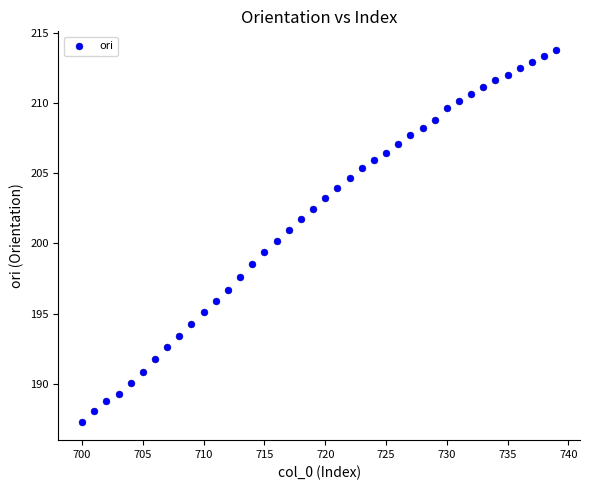

What is the range of Y values (max minus min)?

26.5